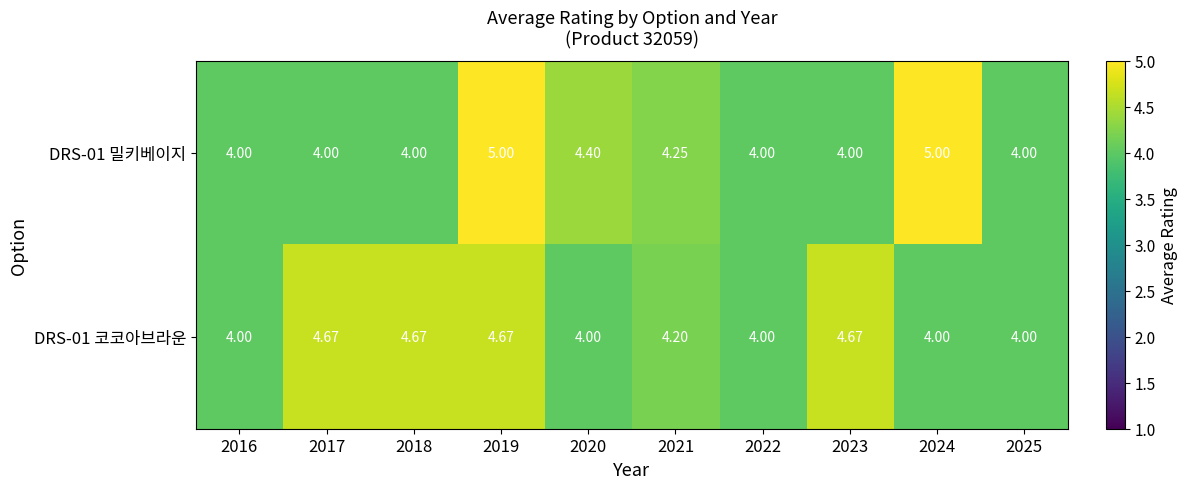

Is the value of DRS-01 밀키베이지 at 2021 greater than the value of DRS-01 코코아브라운 at 2022?

Yes